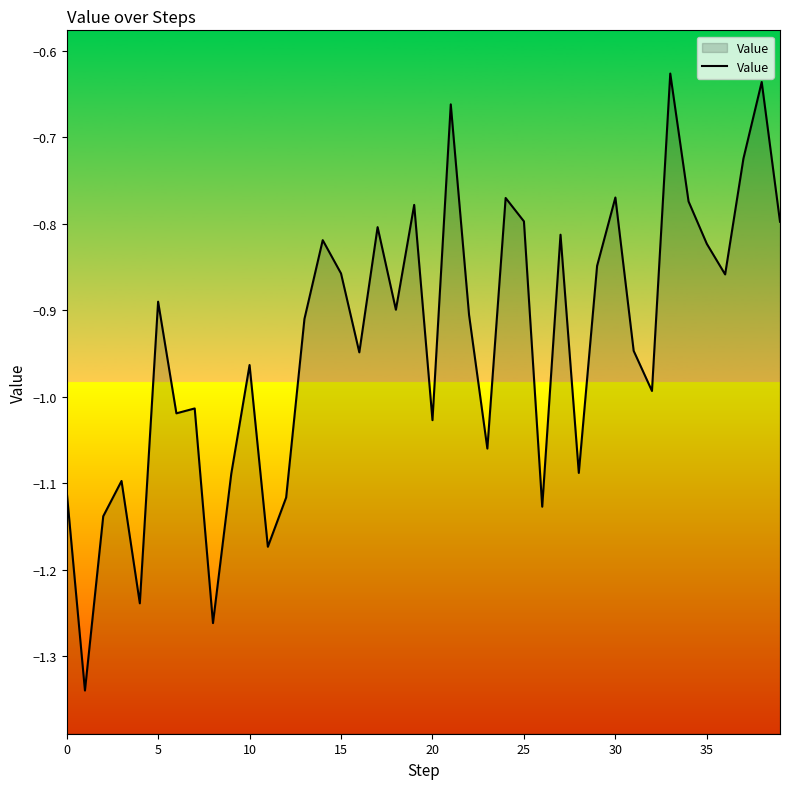

Which has a higher value, 37 or 30?

37